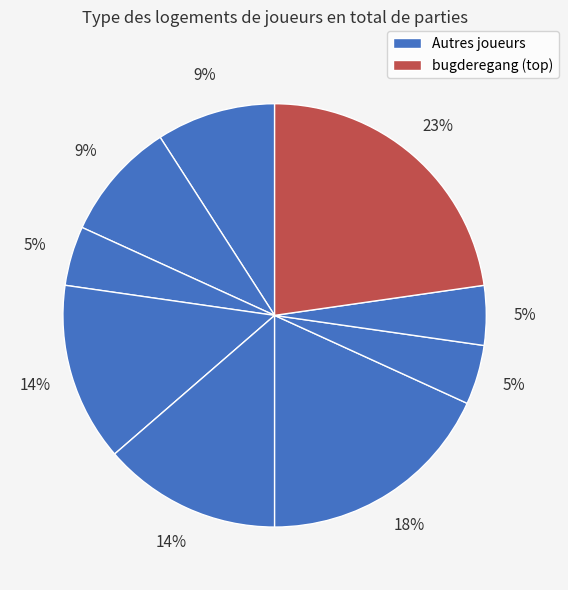

How many slices are in this pie chart?

9